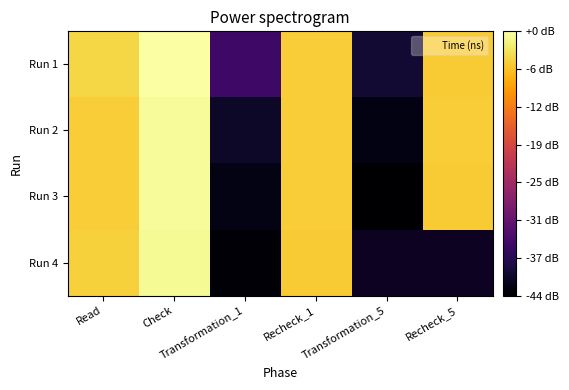

At Transformation_5, list the series in order from smallest to largest.

Run 3, Run 4, Run 2, Run 1